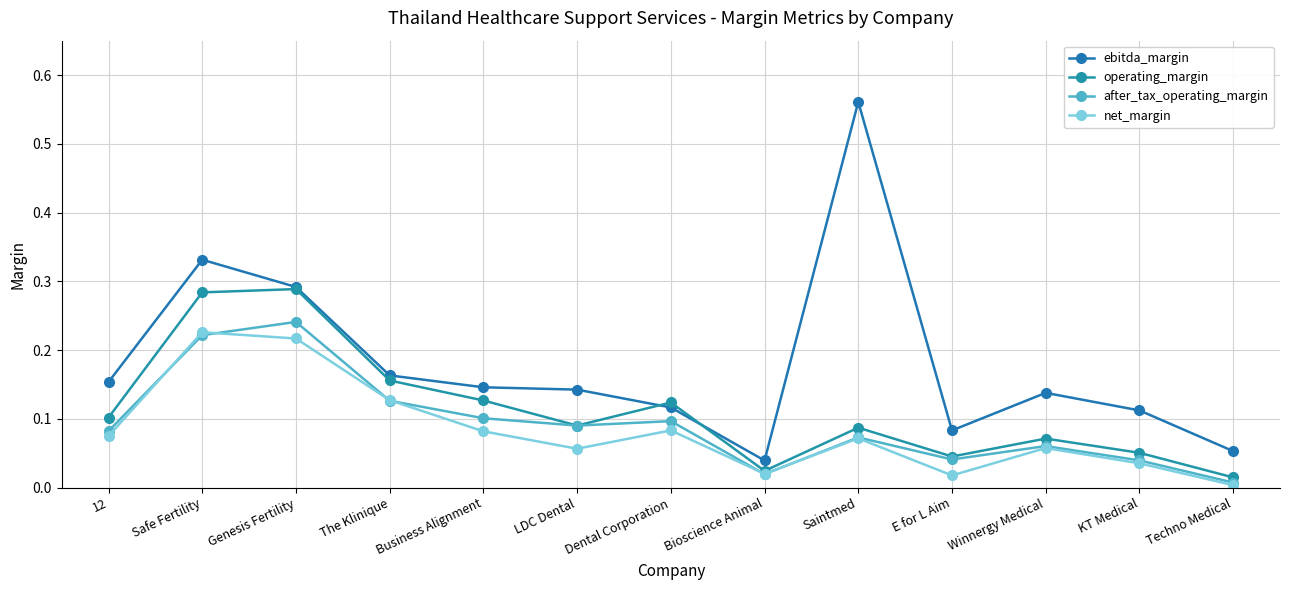

In after_tax_operating_margin, how many points are higher than both neighbors (excluding endpoints)?

4